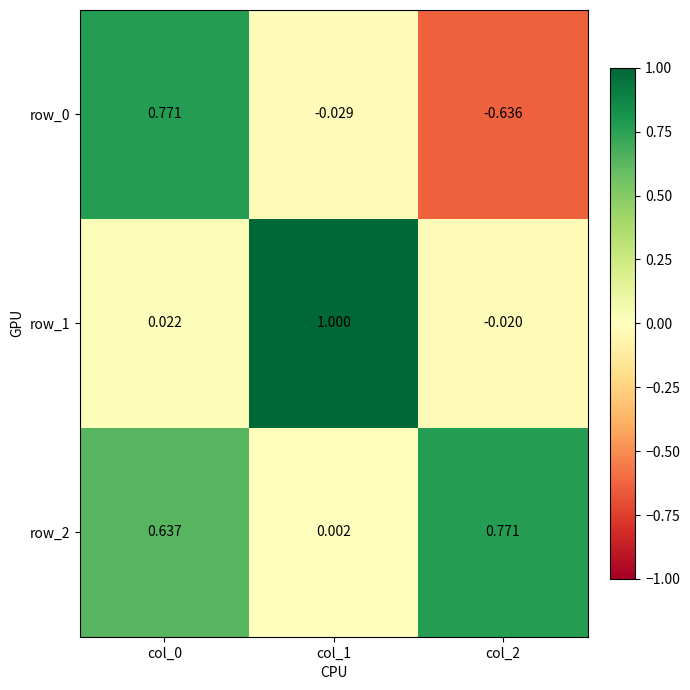

Is the value of row_1 at col_2 greater than the value of row_0 at col_2?

Yes